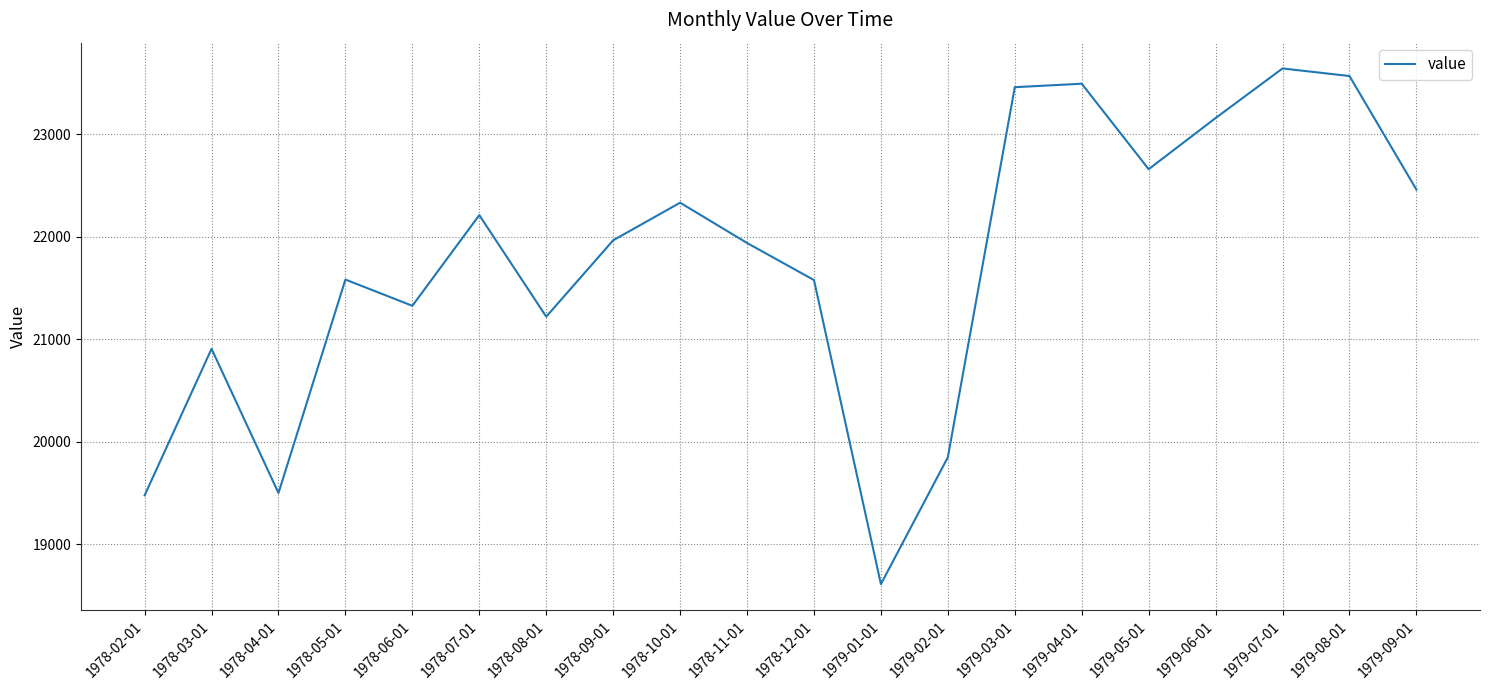

What is the difference between the maximum and minimum values?

5032